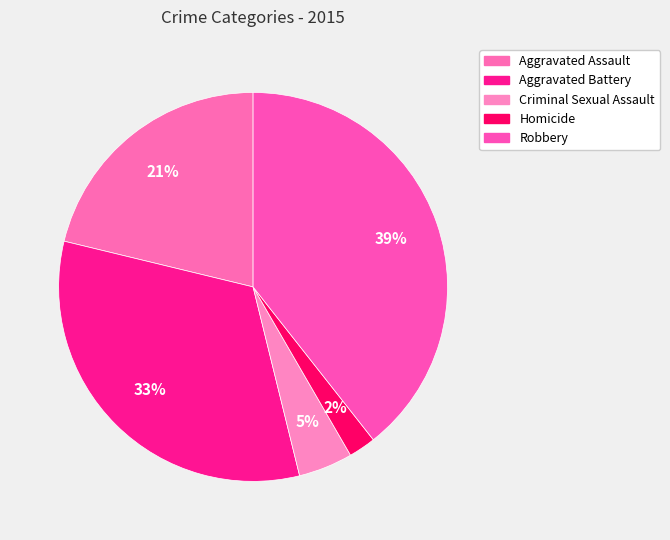

How many segments does this pie chart have?

5